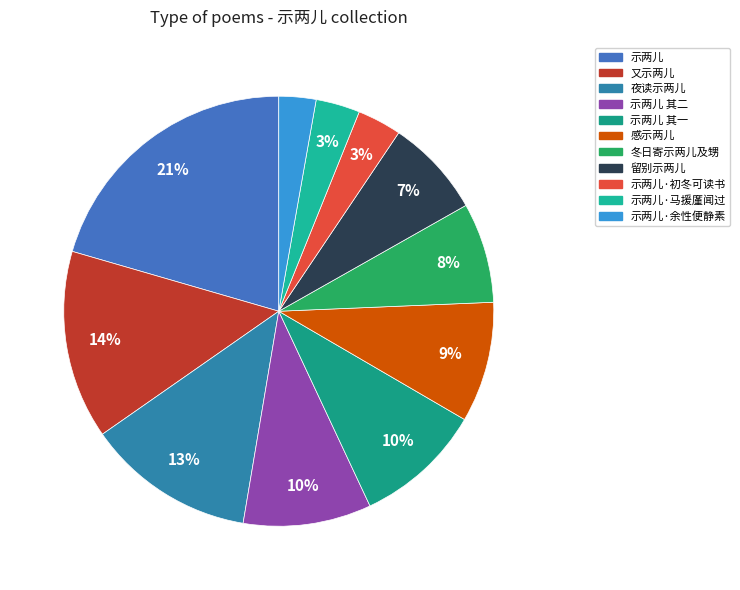

How many segments does this pie chart have?

11